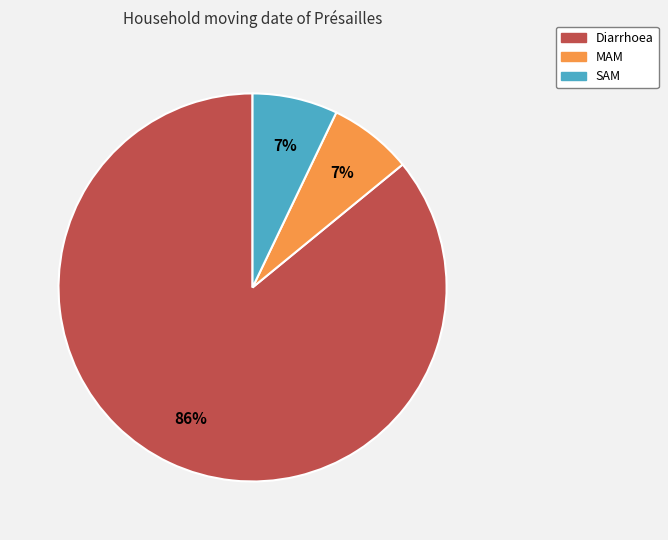

The MAM slice represents 7% of the pie. True or false?

True